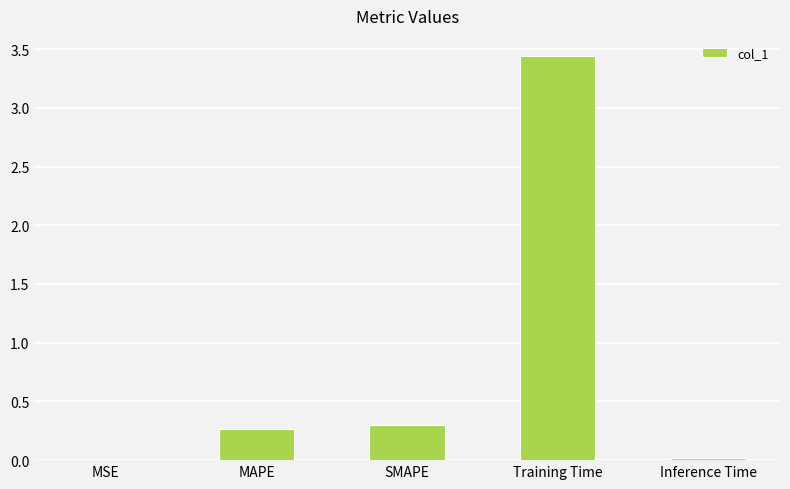

What is the sum of all values?

4.0